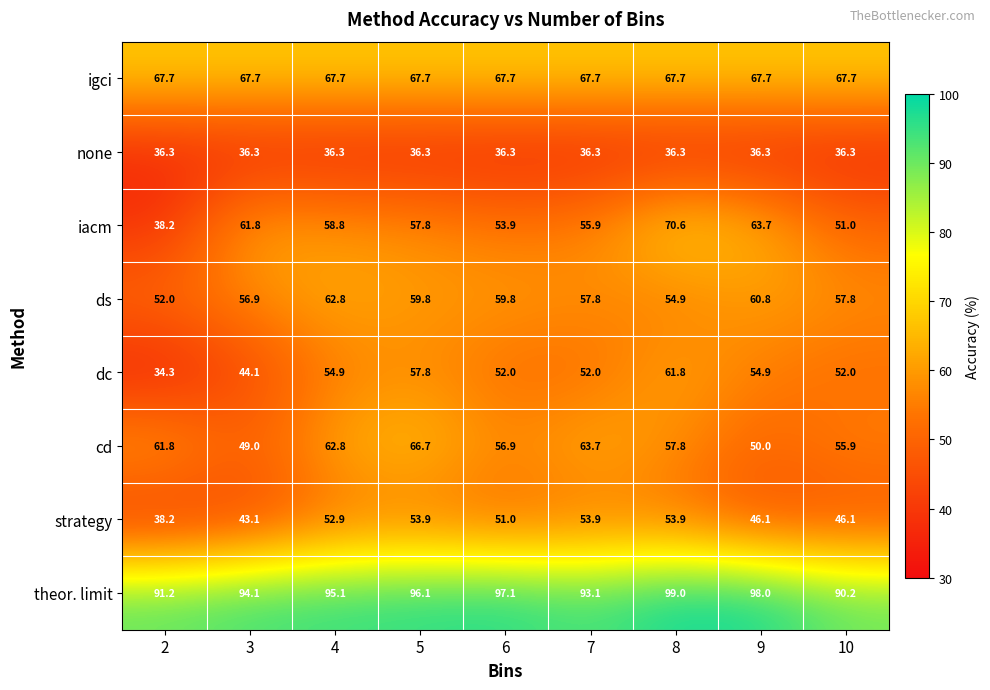

Rank the series by their maximum value, from lowest to highest.

none, strategy, dc, ds, cd, igci, iacm, theor. limit